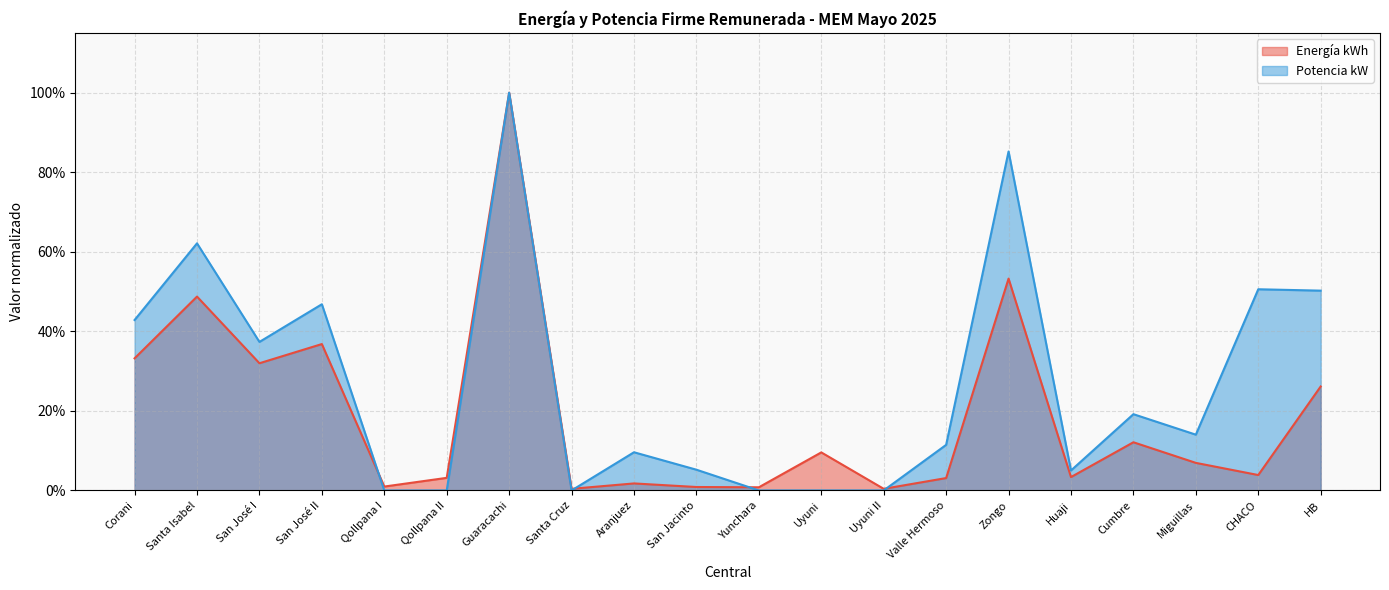

How many times do Energía kWh and Potencia kW cross each other?

4